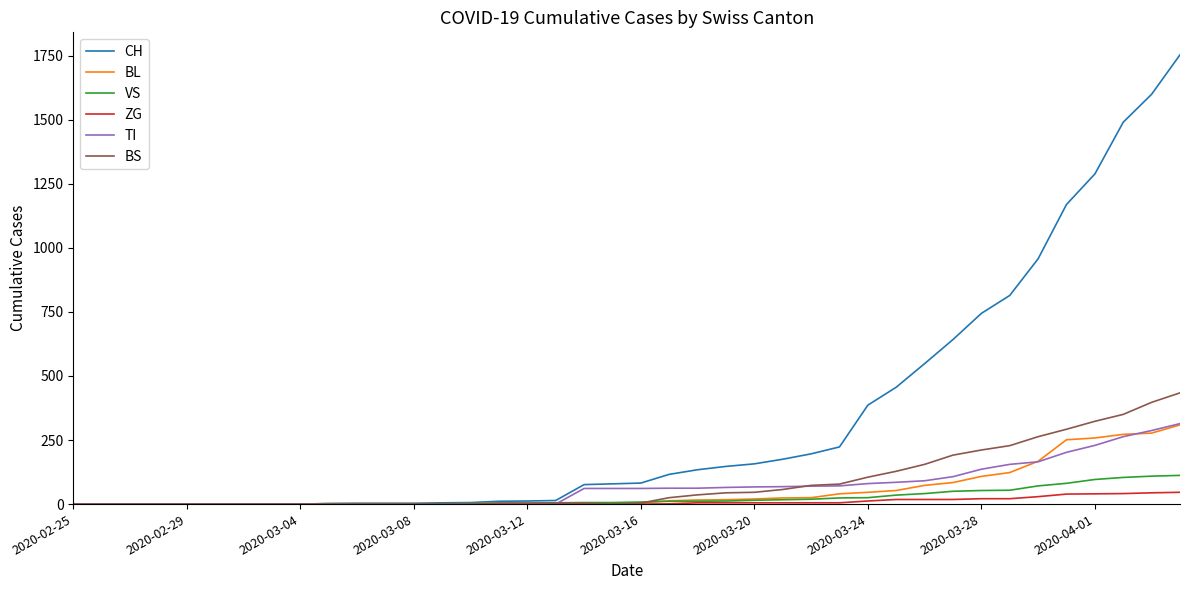

What is the maximum value for CH?

1753